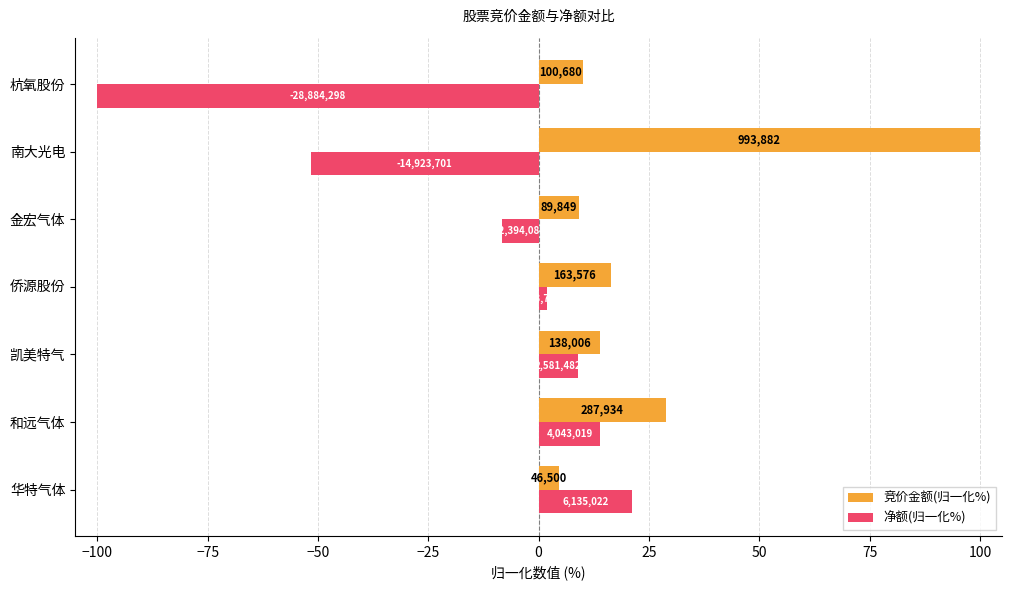

What are all the series names shown in the legend?

竞价金额(归一化%), 净额(归一化%)